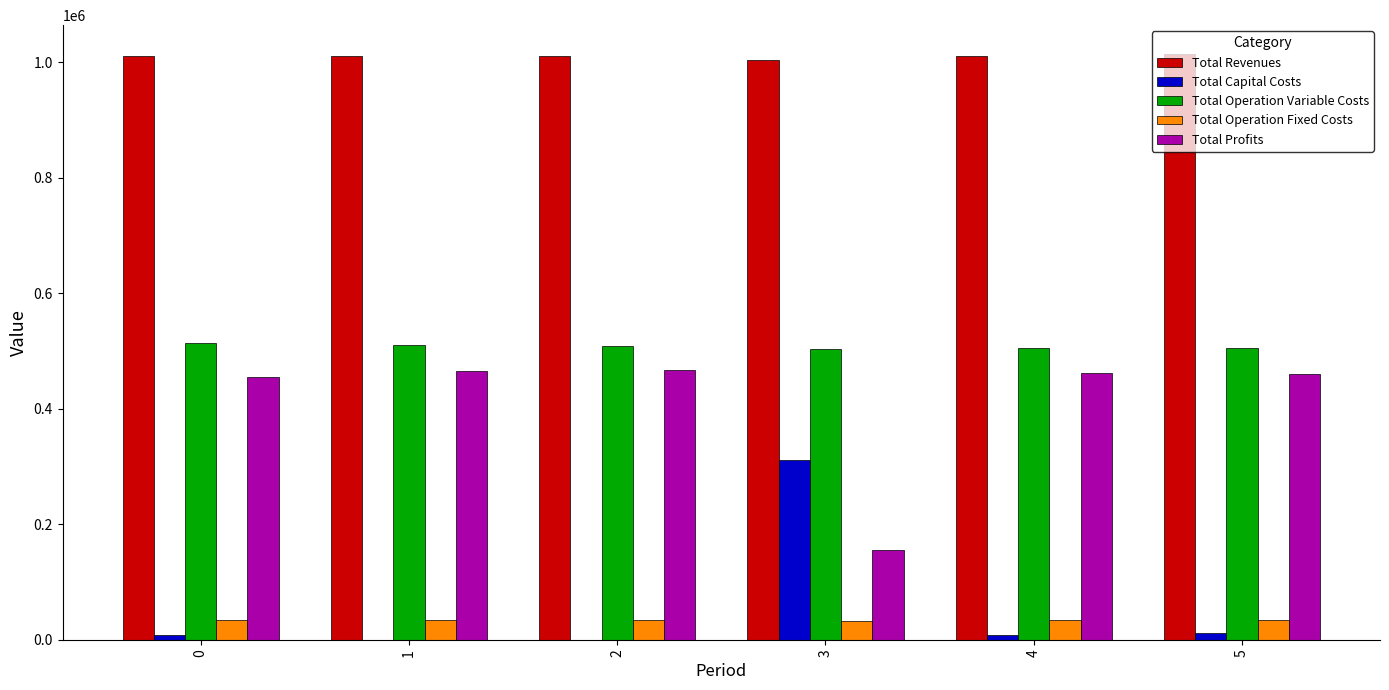

How many data points does each series have?

6